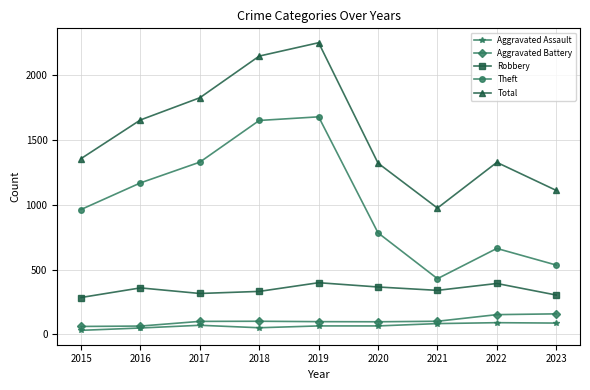

Is it true that Total equals 2145 at 2018?

True